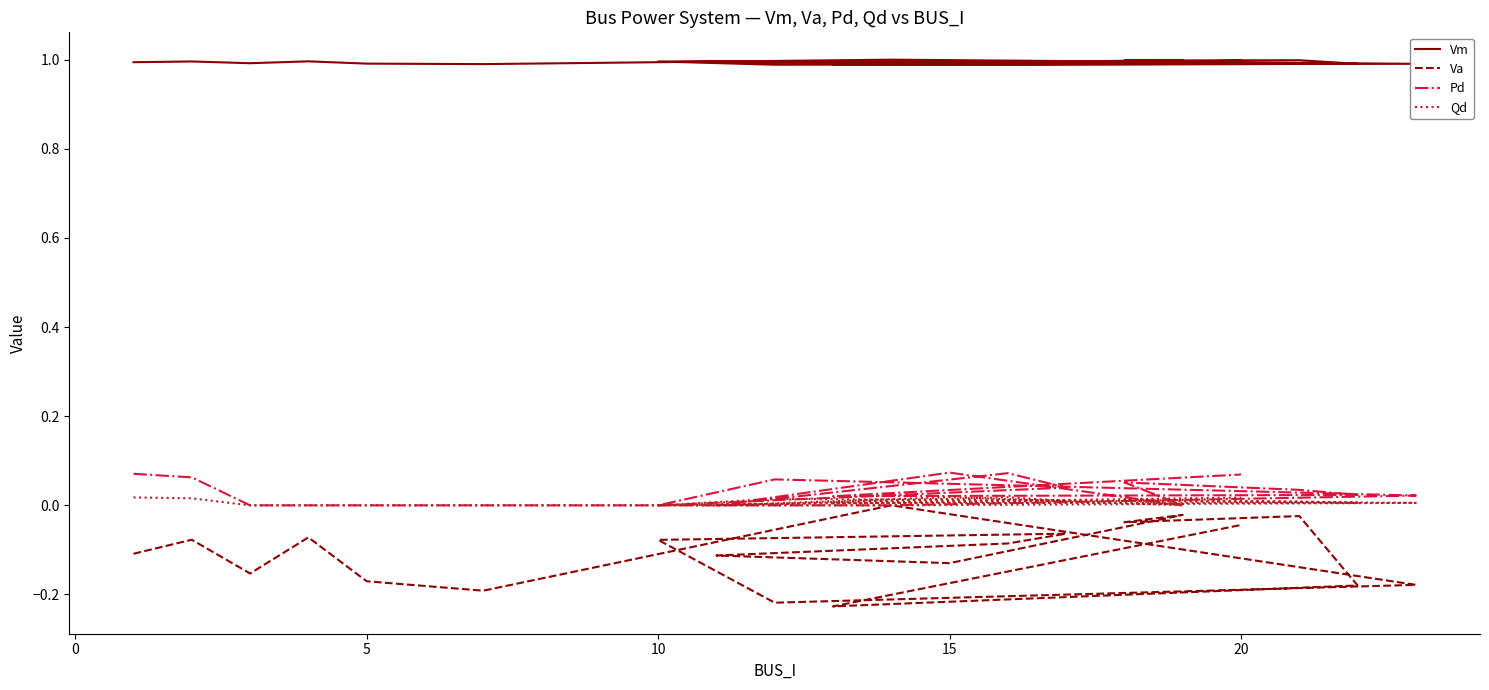

What is the maximum value shown in the chart?

1.0